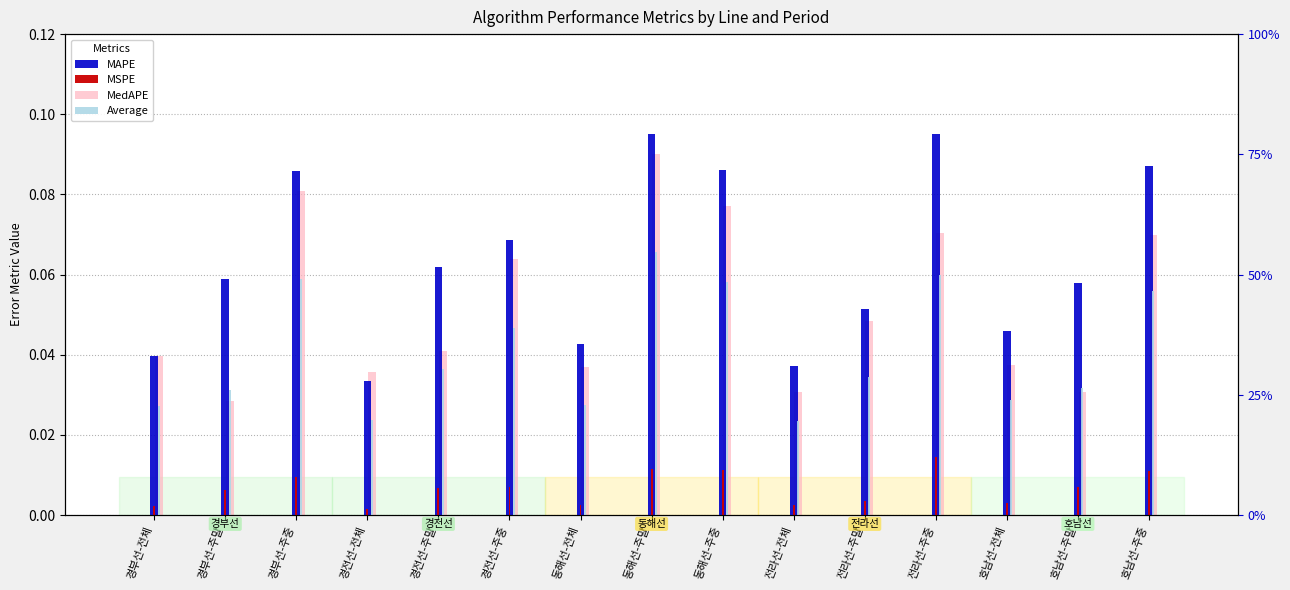

List the series in order of their peak value, lowest first.

MSPE, Average, MedAPE, MAPE